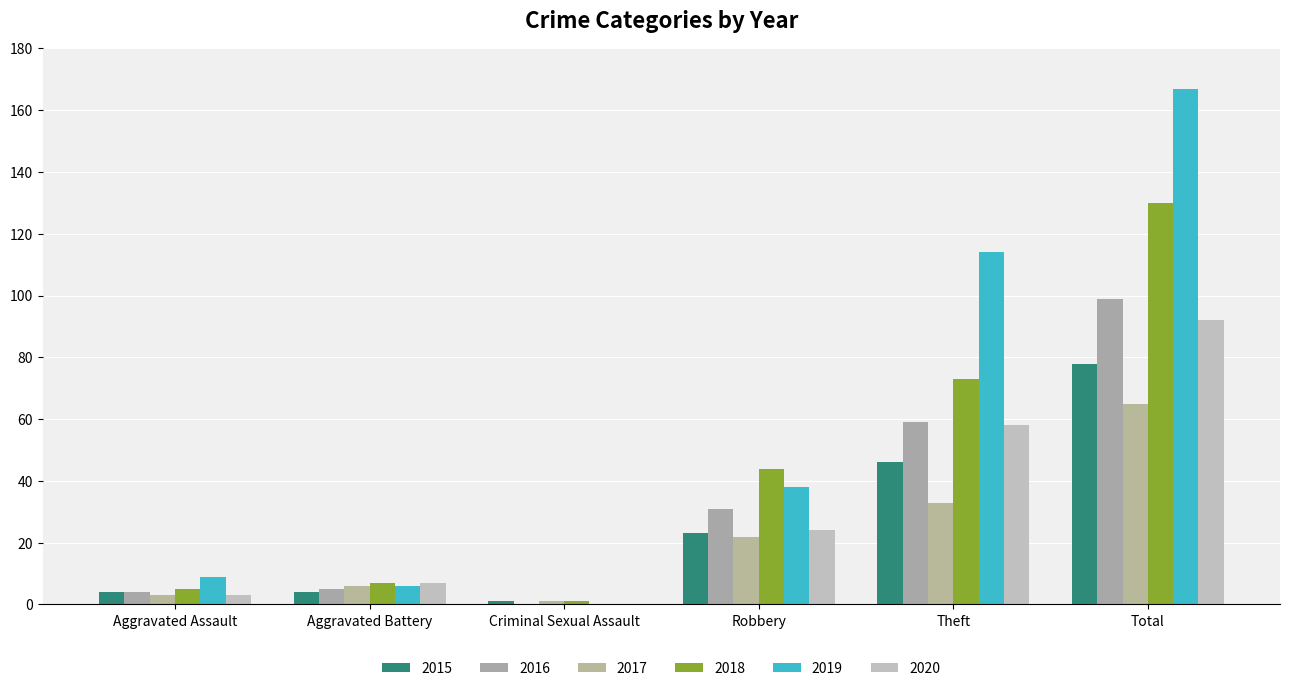

What is the difference between the maximum and second lowest values in the 2019 series?

161